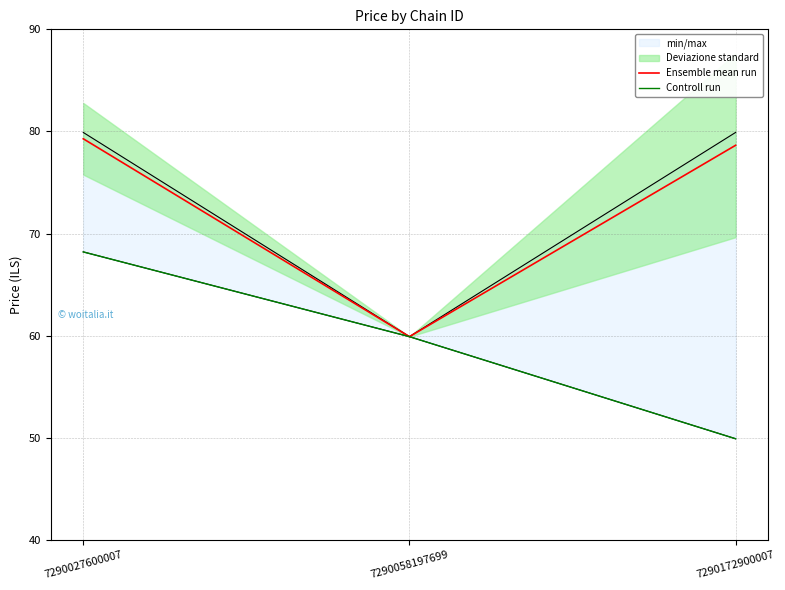

Is it true that Ensemble mean run equals 133.5 at 7290172900007?

False